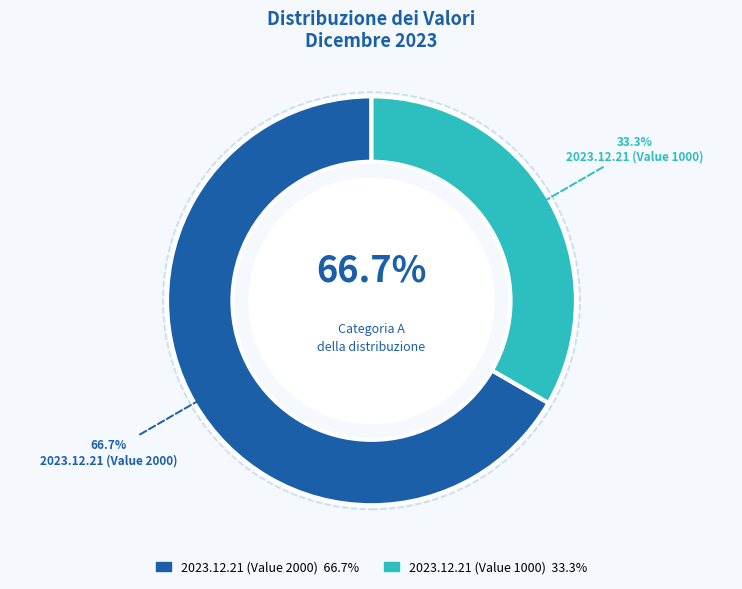

Rank the categories by value from highest to lowest.

2023.12.21 (Value 2000), 2023.12.21 (Value 1000)